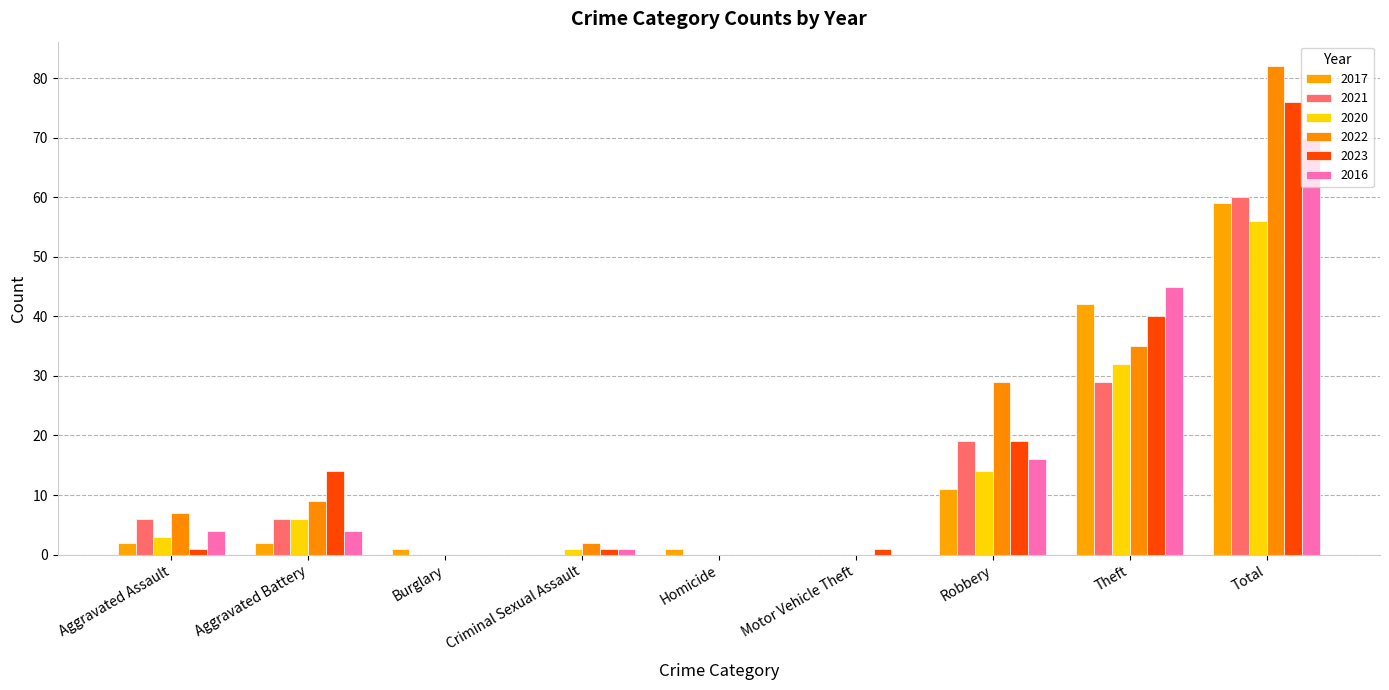

Read the 2017 value at Aggravated Assault.

2